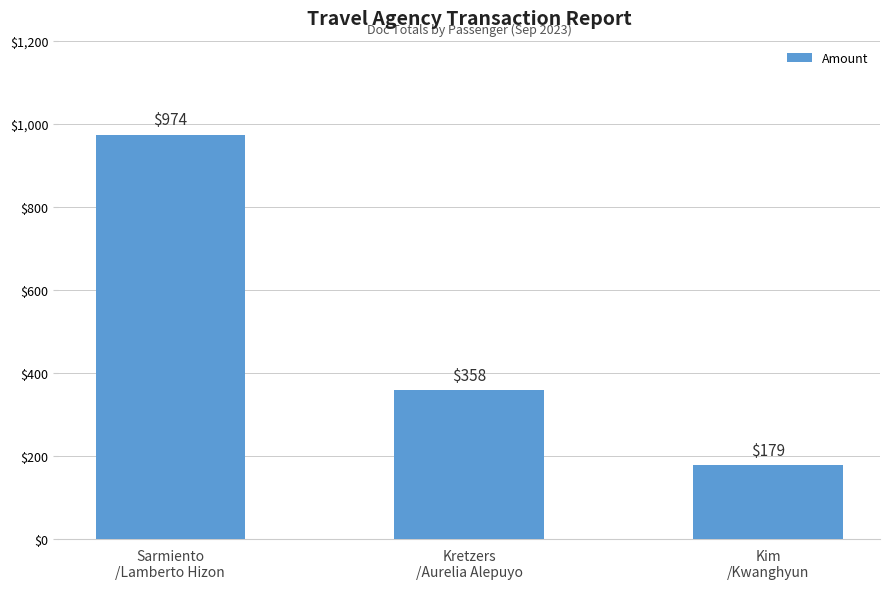

Is it true that the value at Sarmiento
/Lamberto Hizon is 974?

True